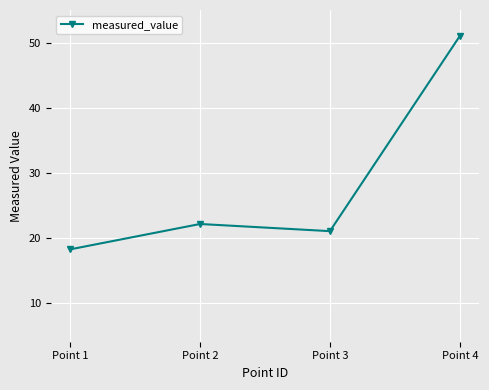

List the labels in order of value, smallest first.

Point 1, Point 3, Point 2, Point 4